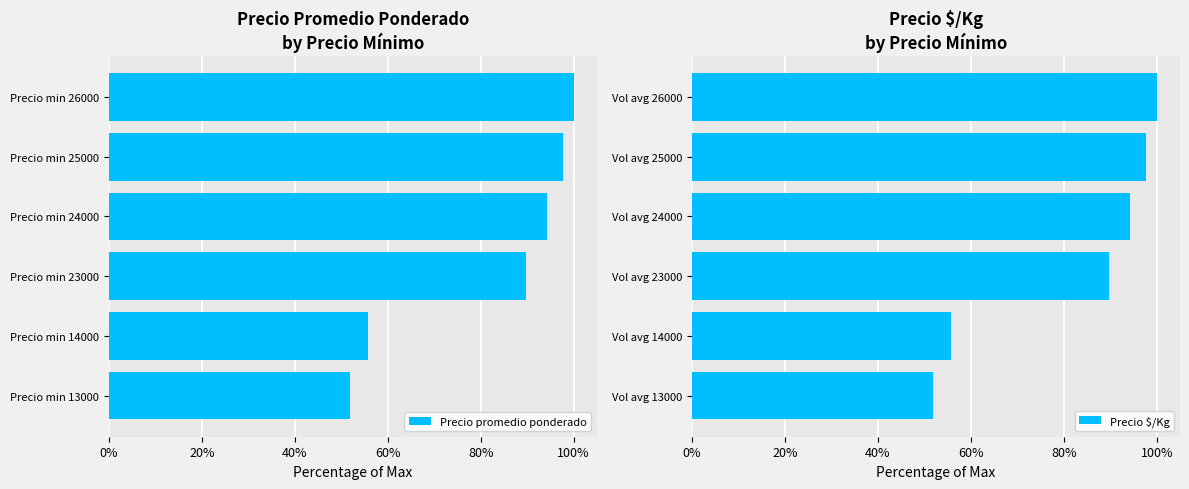

What is the value of the Precio $/Kg bar at the 5th from the left?

97.7